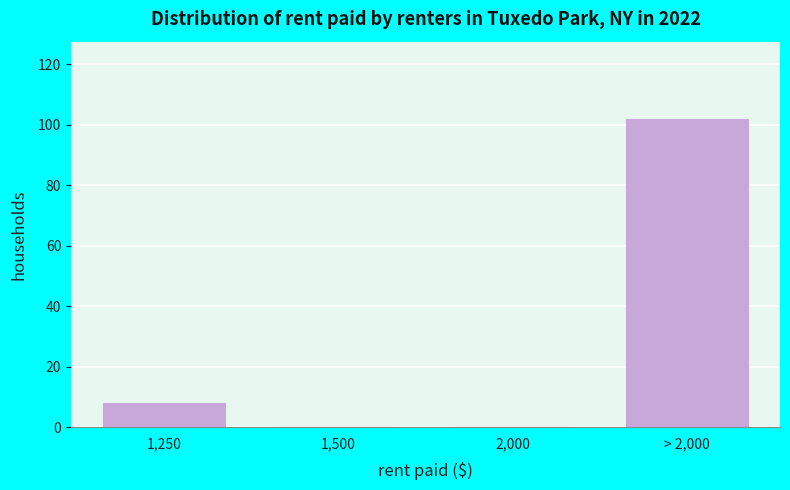

Reading right to left, extract all data points from this chart.

> 2,000=102	2,000=0	1,500=0	1,250=8